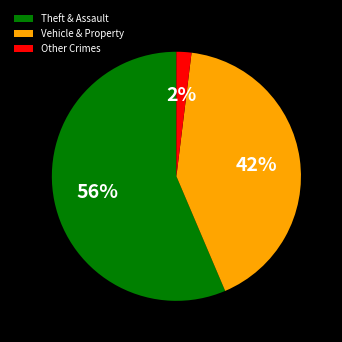

How many segments does this pie chart have?

3